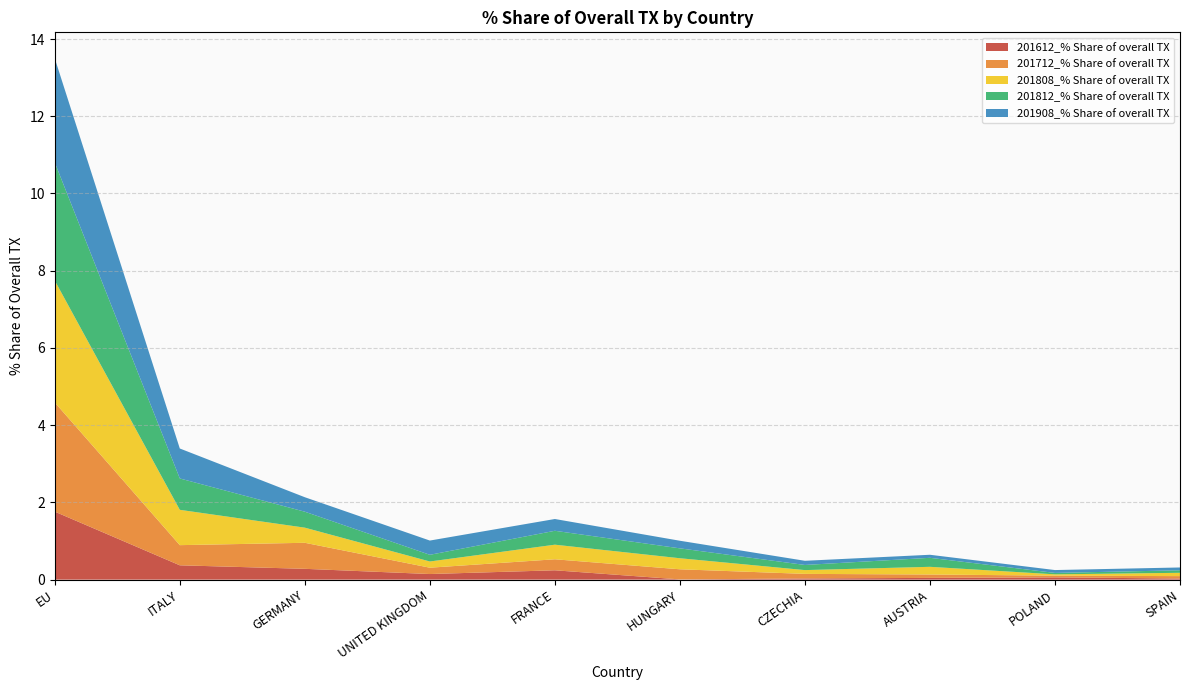

Reading right to left, list all the values displayed in this chart.

201612_% Share of overall TX: 0.0	0.1	0.0	0.0	0.0	0.2	0.1	0.3	0.4	1.8
201712_% Share of overall TX: 0.1	0.0	0.1	0.1	0.3	0.3	0.2	0.7	0.5	2.8
201808_% Share of overall TX: 0.1	0.0	0.2	0.1	0.3	0.4	0.2	0.4	0.9	3.2
201812_% Share of overall TX: 0.1	0.0	0.2	0.1	0.3	0.4	0.2	0.4	0.8	3.1
201908_% Share of overall TX: 0.1	0.1	0.1	0.1	0.2	0.3	0.4	0.4	0.8	2.7